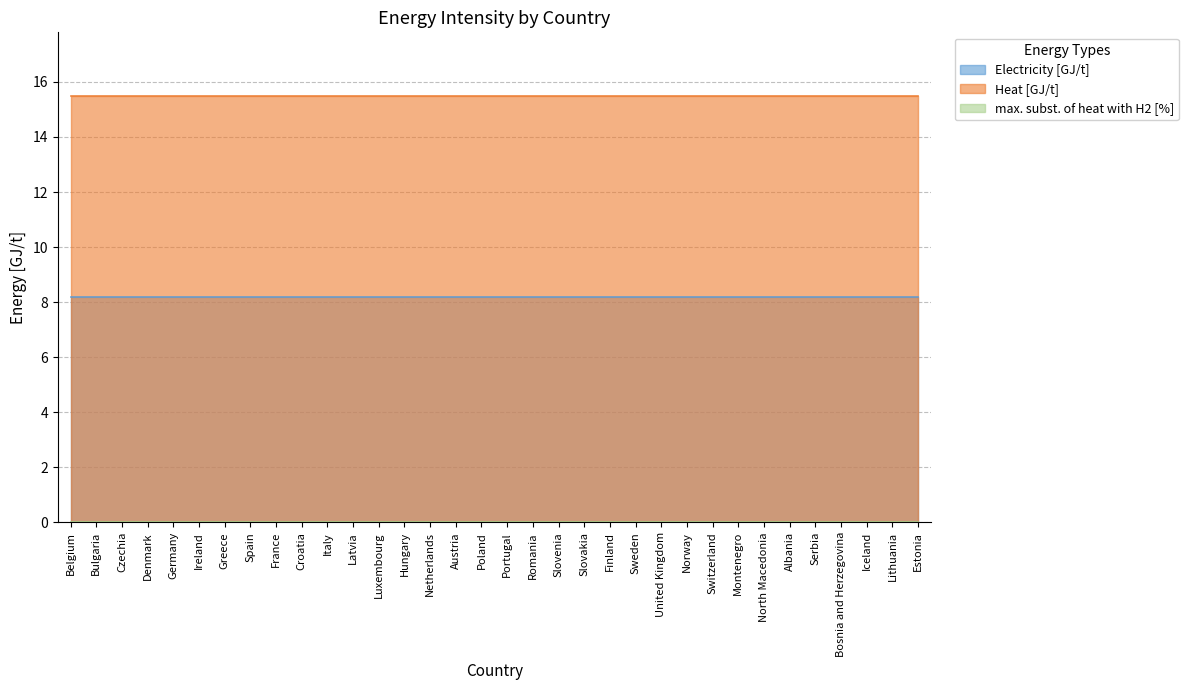

What position from the left is Netherlands?

15